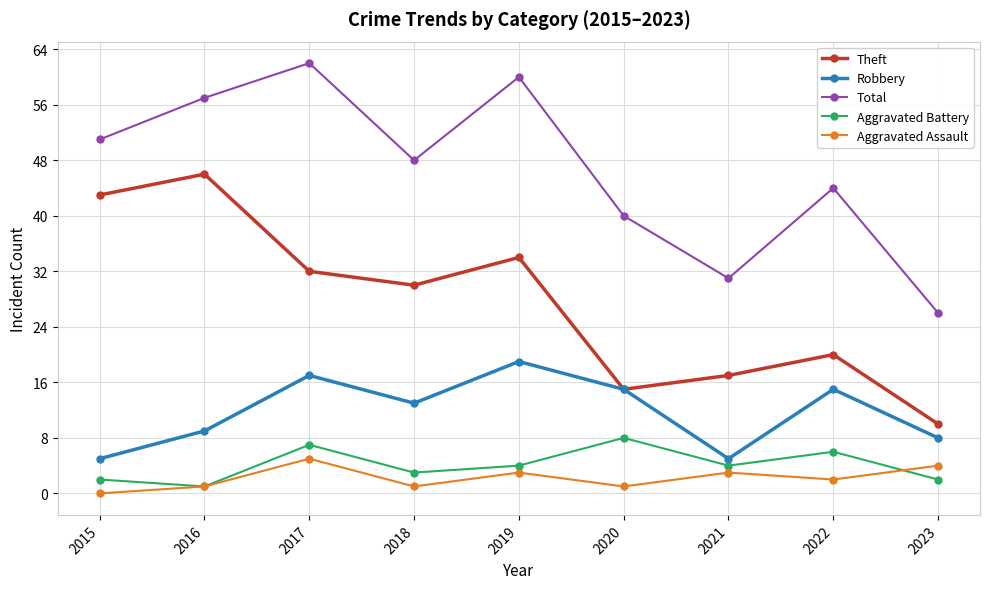

Is it true that Theft equals 26 at 2021?

False